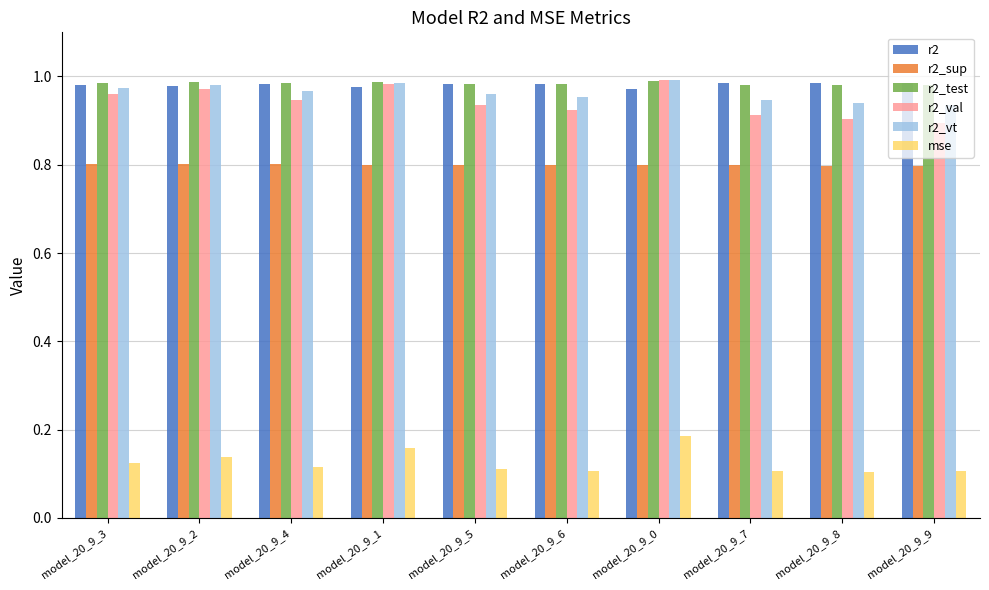

What is the sum of all r2_vt values?

9.6